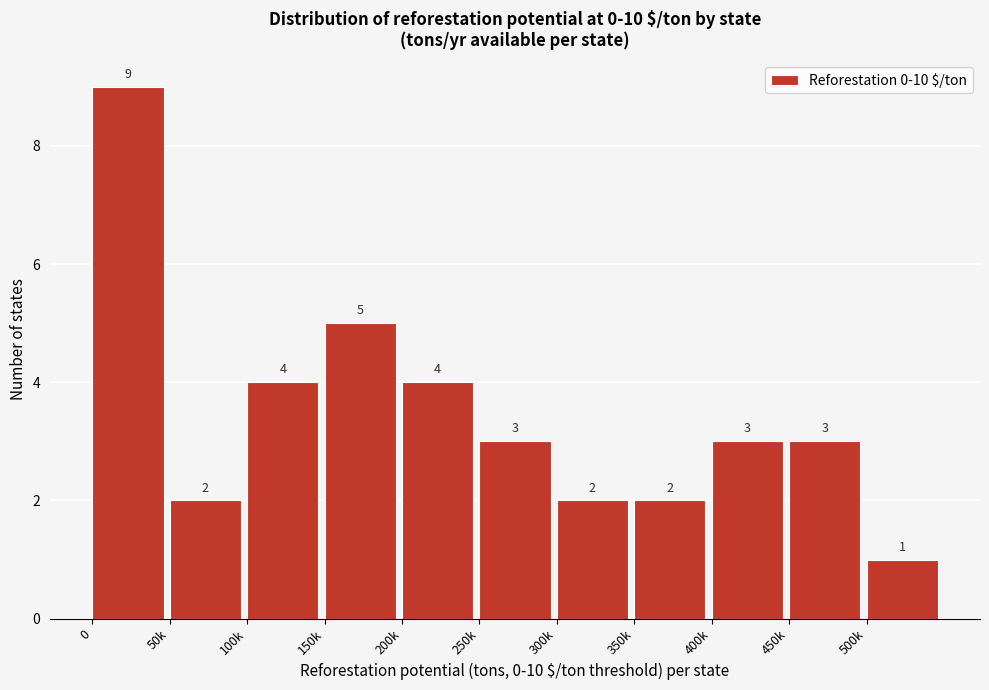

Reading left to right, what are all the values shown in this chart?

0=9	50k=2	100k=4	150k=5	200k=4	250k=3	300k=2	350k=2	400k=3	450k=3	500k=1